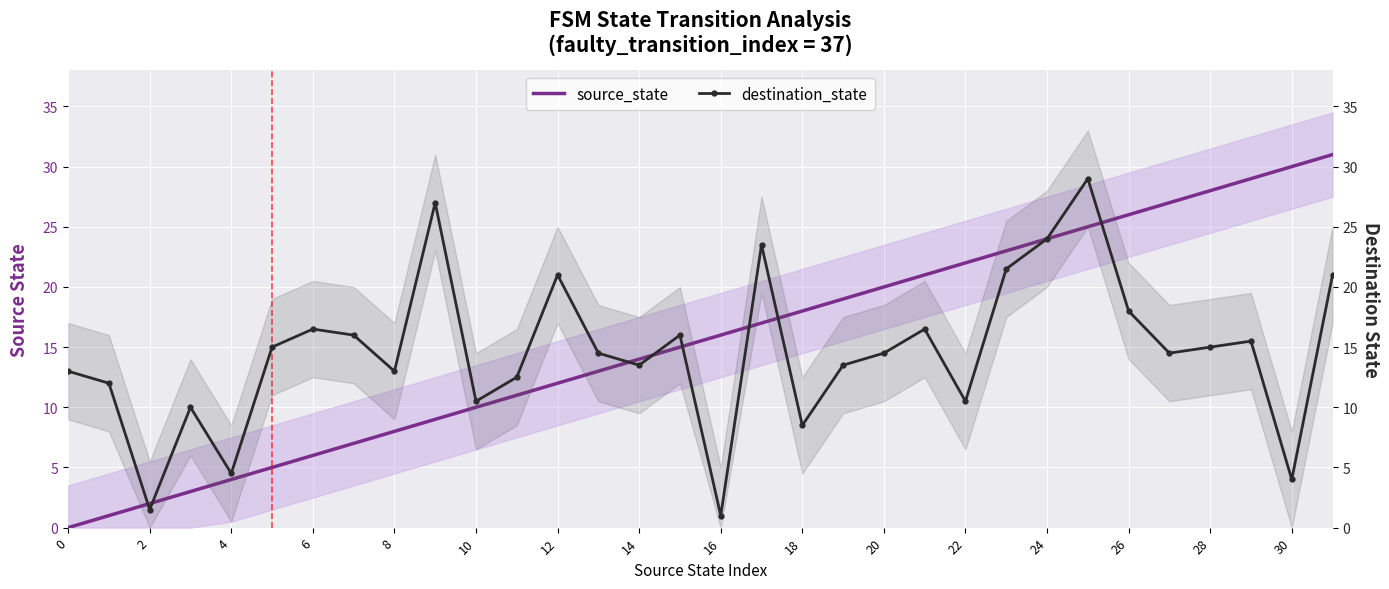

What is the sum of all destination_state values?

467.0